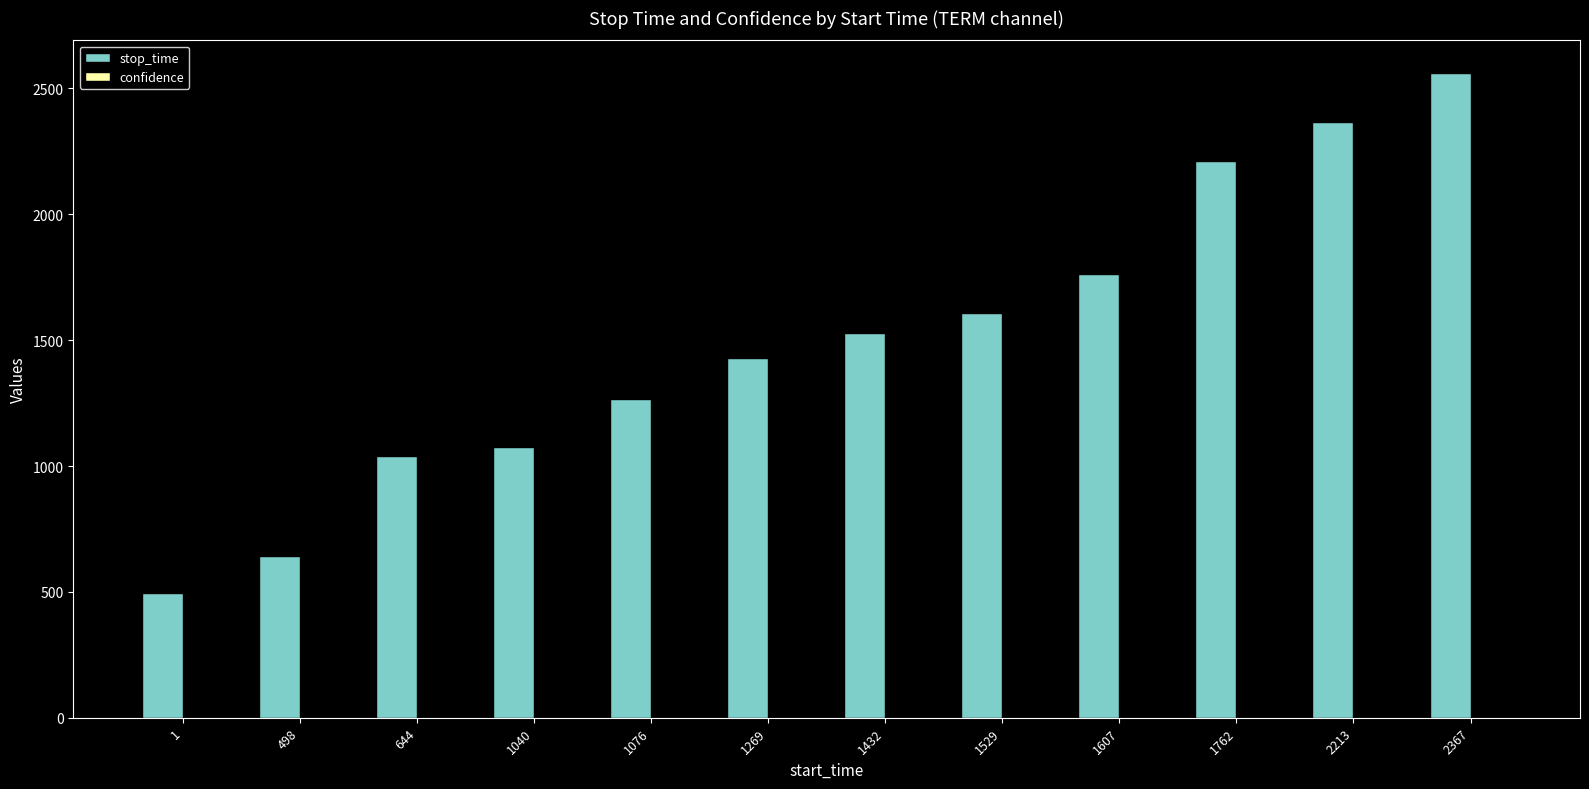

What is the sum of all stop_time values?

17989.0